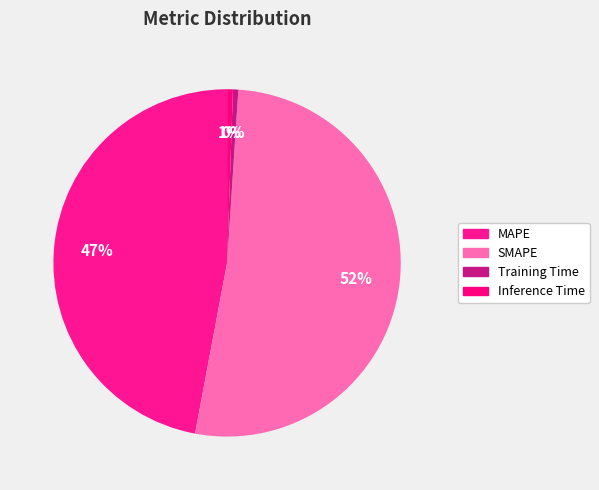

To the nearest percent, what portion does Inference Time represent?

1%